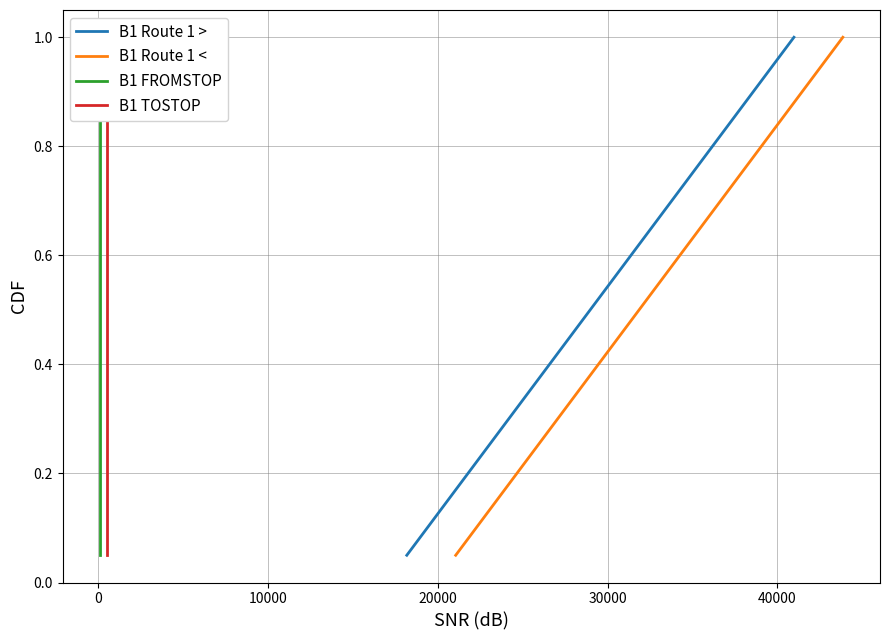

True or false: B1 Route 1 < and B1 FROMSTOP intersect in this chart.

False